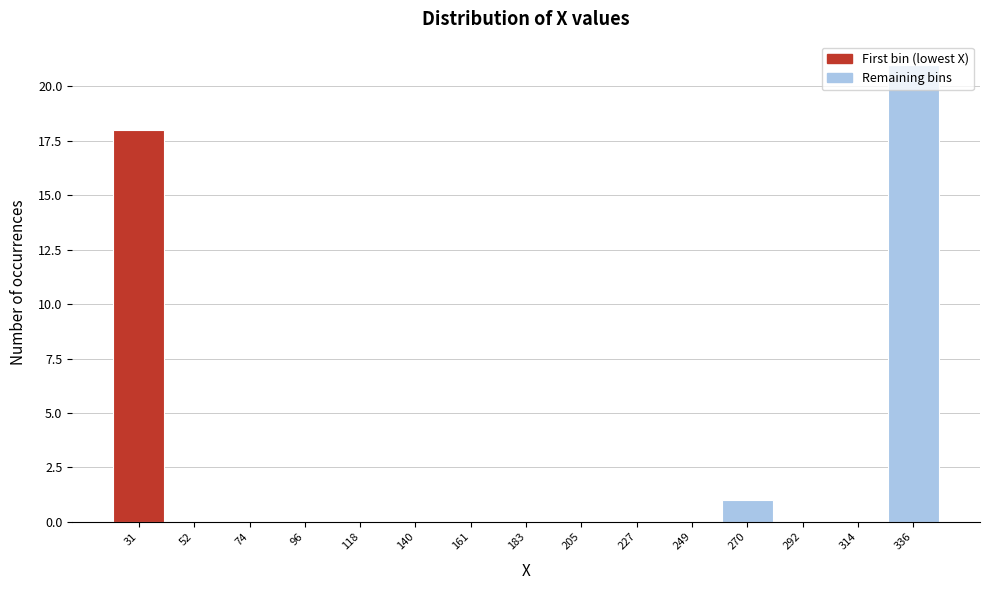

True or false: the data shows 8 at 161.

False